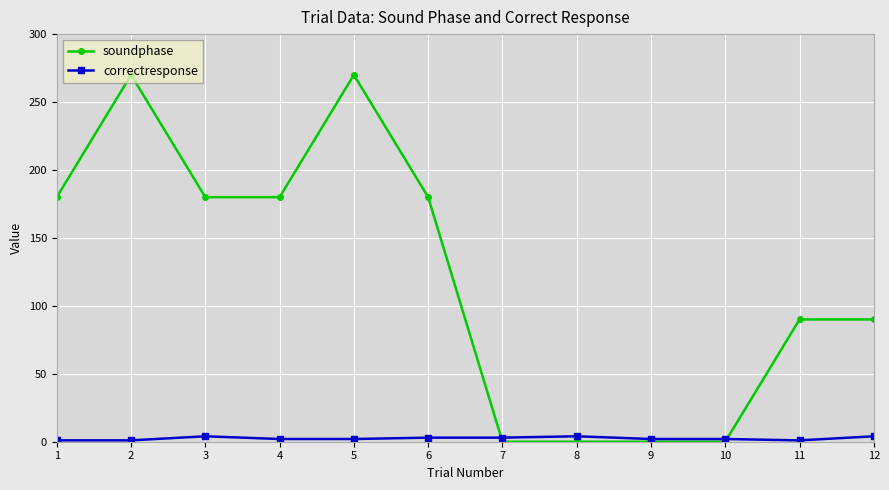

The value of soundphase at 7 is 0. True or false?

True